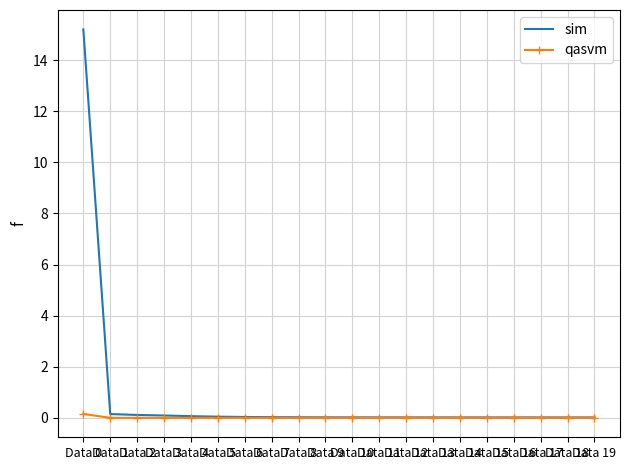

What are all the series names shown in the legend?

sim, qasvm